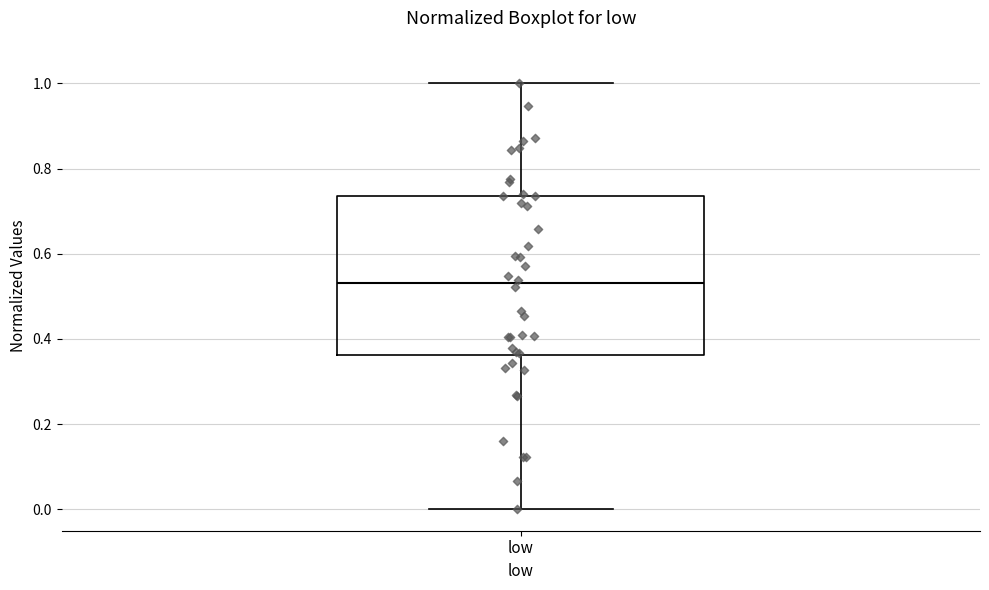

Read this box plot against the y-axis: the position of the median line, the range covered by the box, and the ends of both whiskers. The values are not printed on the chart, so give them approximately, as read against the axis.

median 0.54, box 0.36 to 0.74, whiskers 0.00 to 1.00